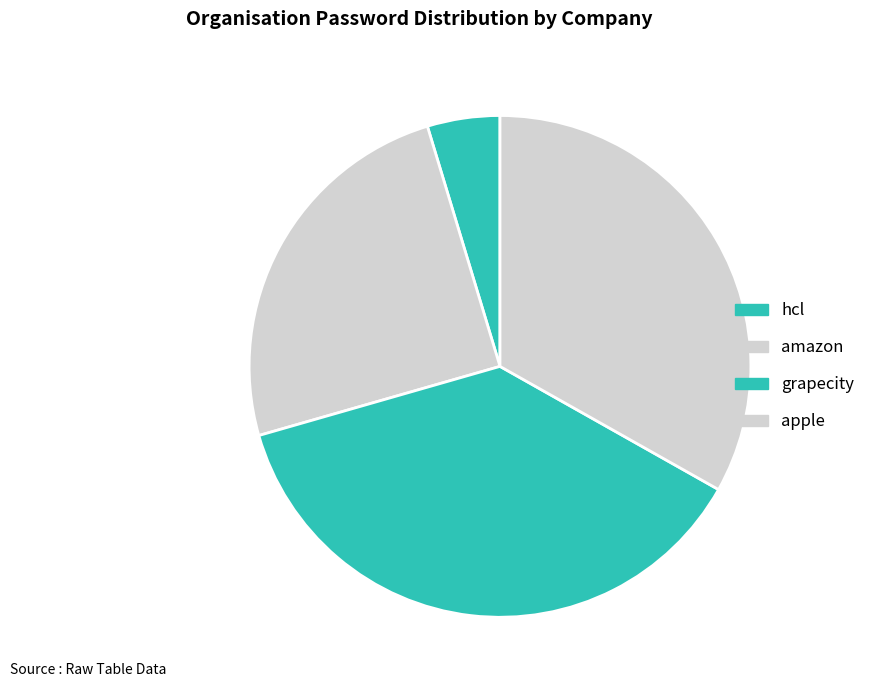

To the nearest percent, what is the difference between the largest and smallest slice percentages?

33%